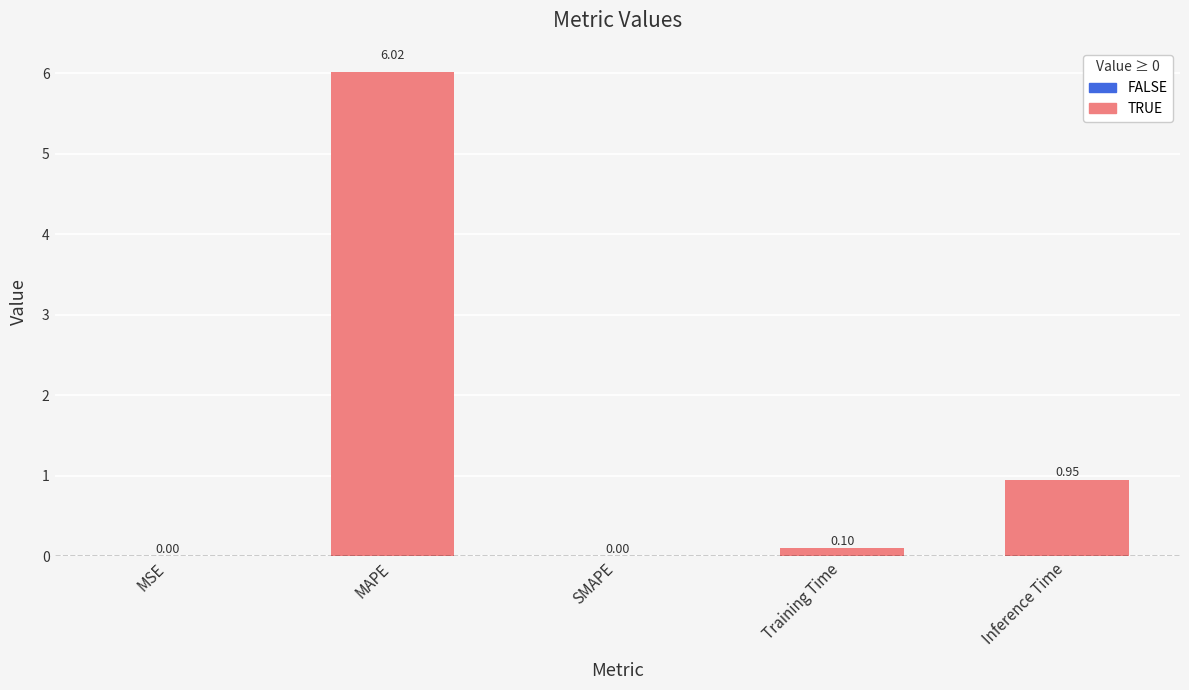

Which has a higher value, Inference Time or Training Time?

Inference Time